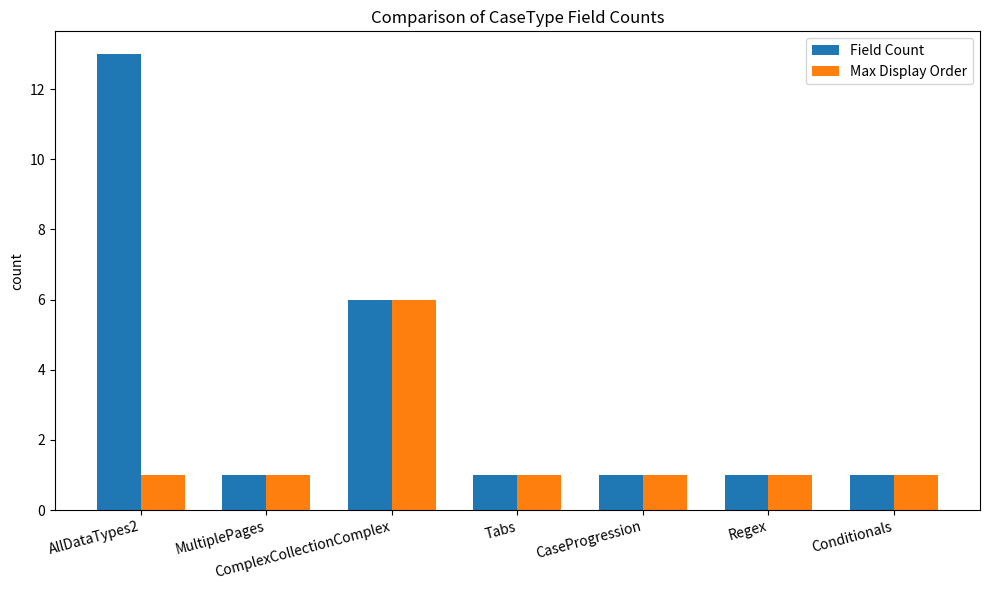

The Field Count series shows 22 at AllDataTypes2. True or false?

False